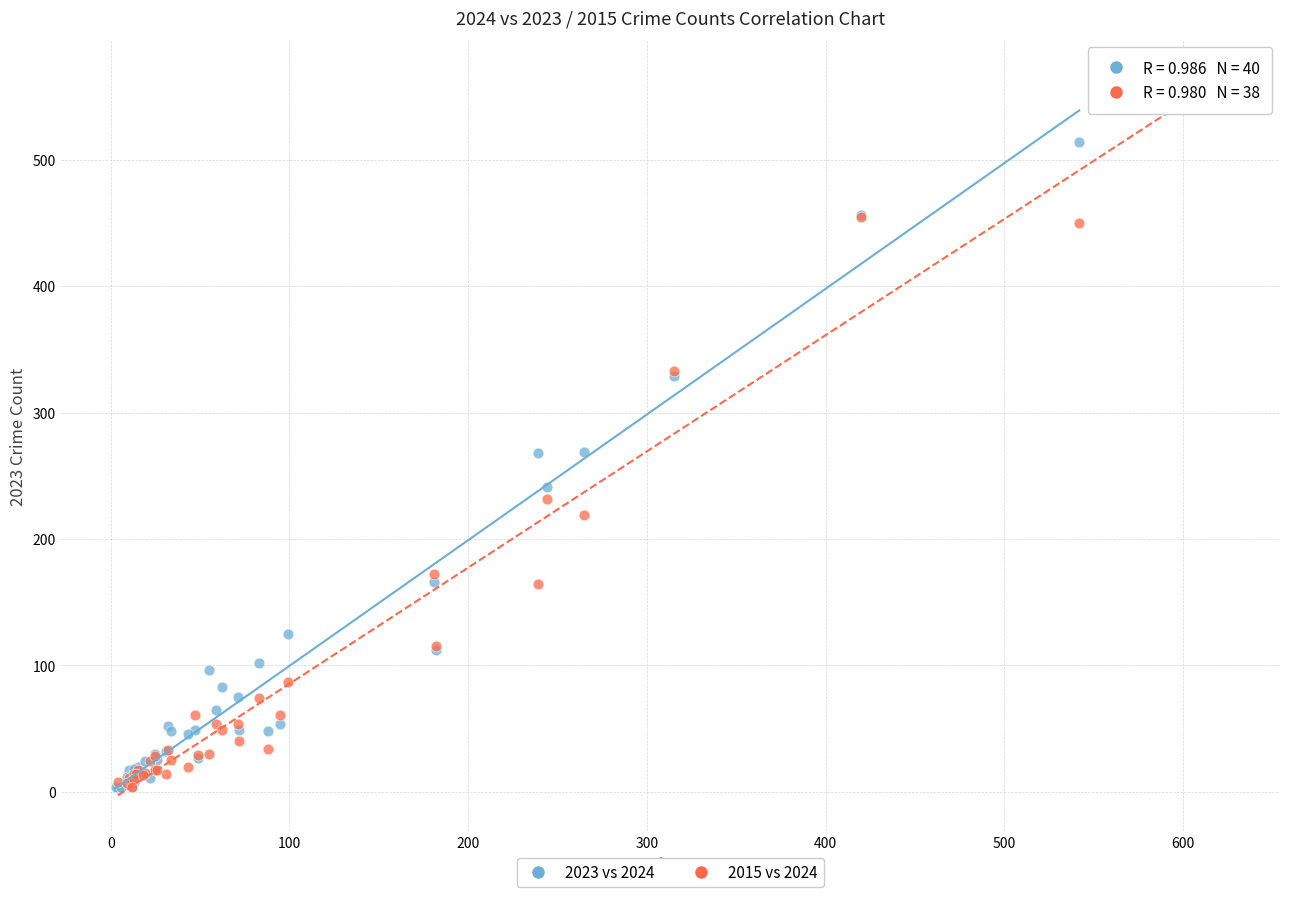

Which series has the widest spread of Y values?

2023 vs 2024